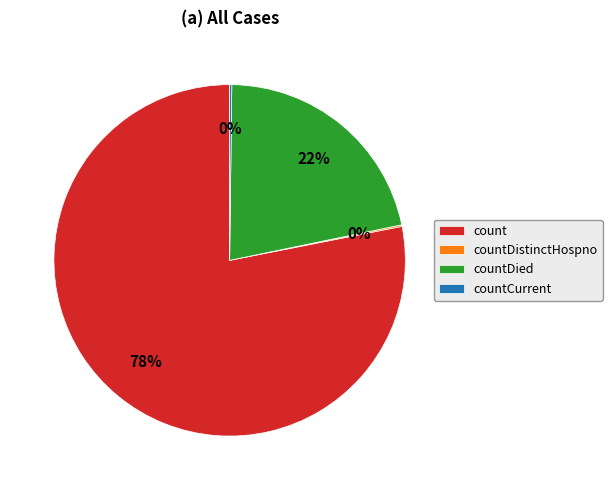

Which category has the biggest portion of the pie?

count